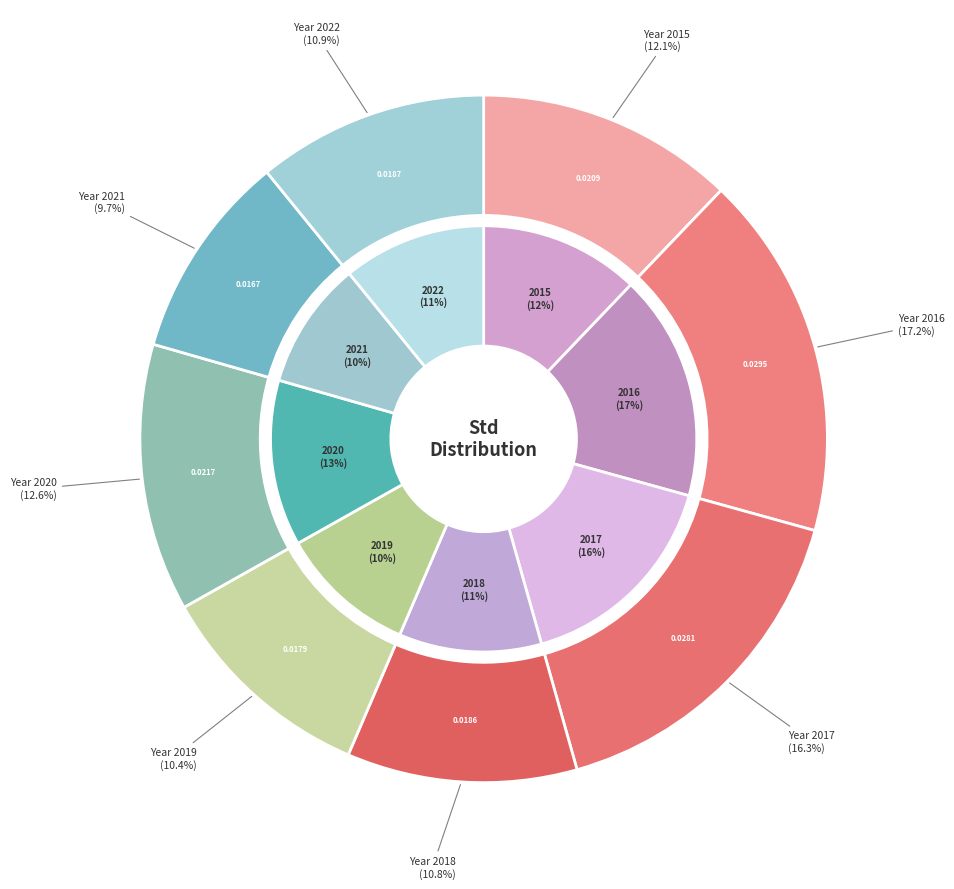

Is 2020 the majority of the pie?

No